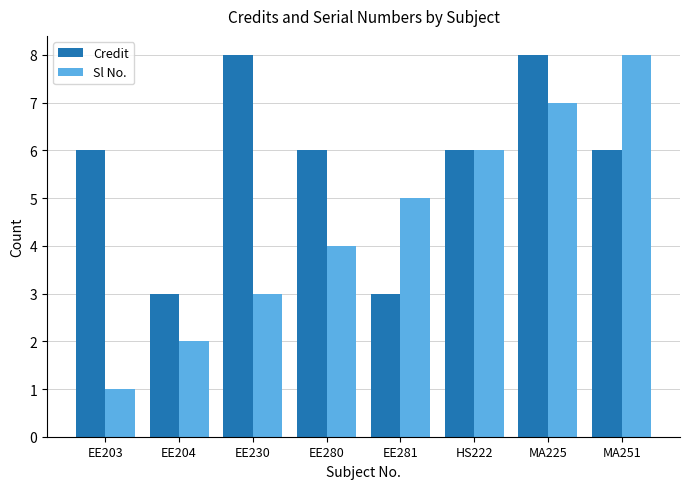

The value of Credit at EE204 is 1. True or false?

False